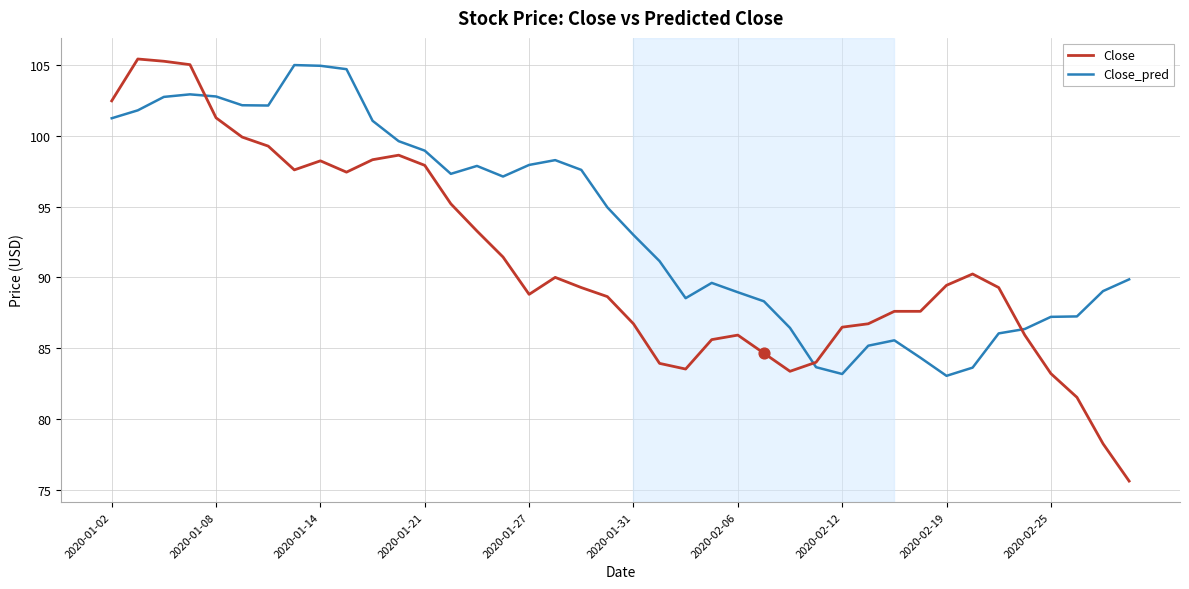

Which series has the largest total across all categories?

Close_pred